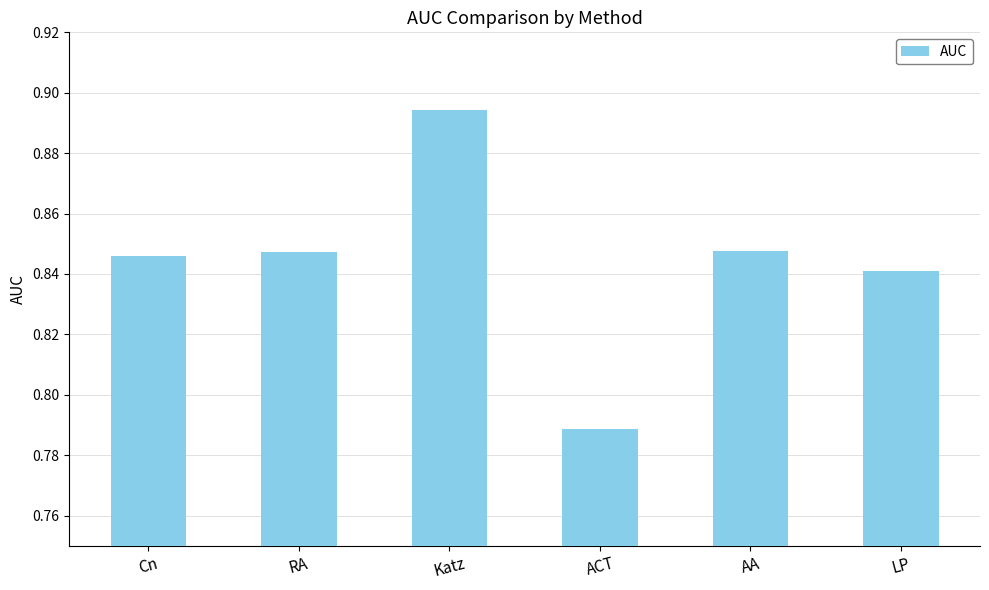

Which label corresponds to the largest value in the chart?

Katz